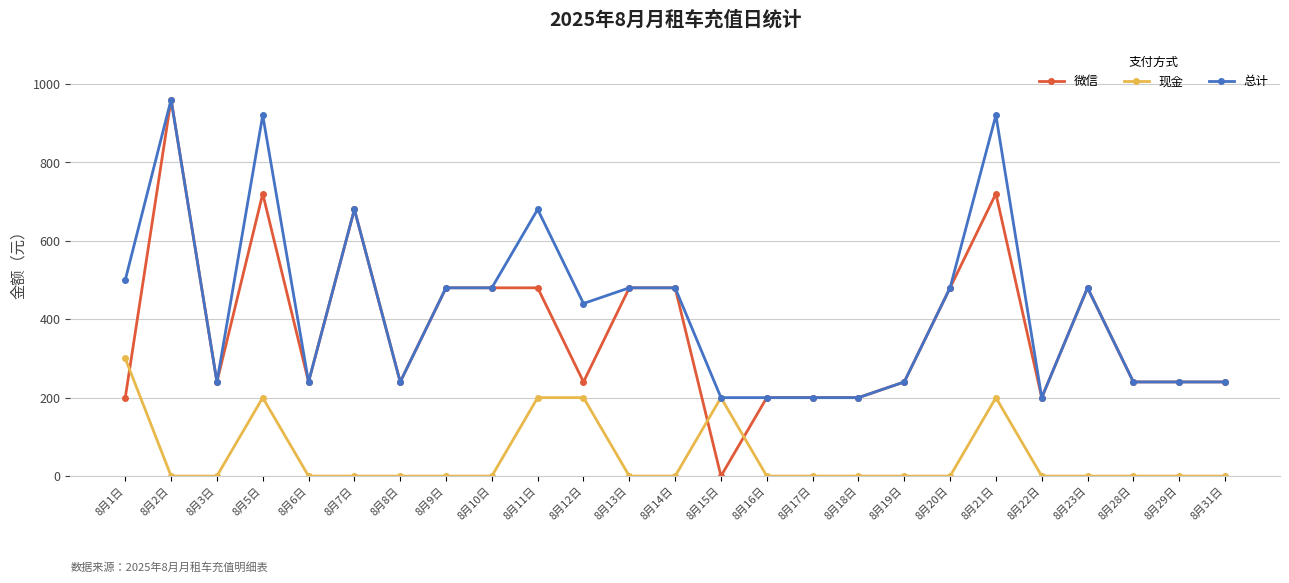

Between which two adjacent categories do 现金 and 微信 first intersect?

8月1日 and 8月2日